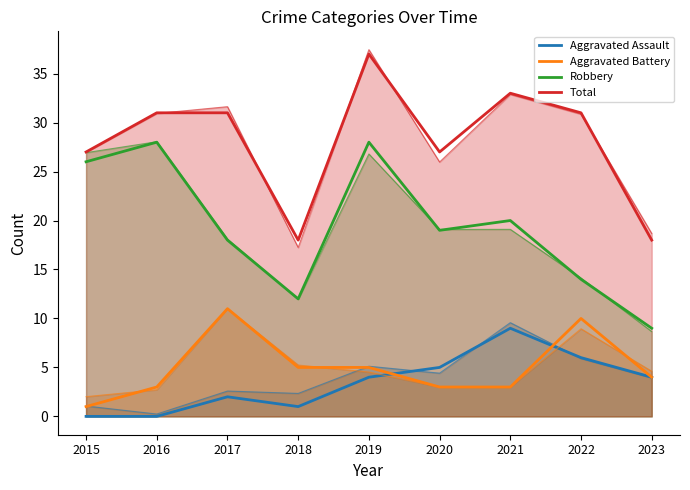

Reading left to right, extract all data points from this chart.

Aggravated Assault: 2015=0	2016=0	2017=2	2018=1	2019=4	2020=5	2021=9	2022=6	2023=4
Aggravated Battery: 2015=1	2016=3	2017=11	2018=5	2019=5	2020=3	2021=3	2022=10	2023=4
Robbery: 2015=26	2016=28	2017=18	2018=12	2019=28	2020=19	2021=20	2022=14	2023=9
Total: 2015=27	2016=31	2017=31	2018=18	2019=37	2020=27	2021=33	2022=31	2023=18